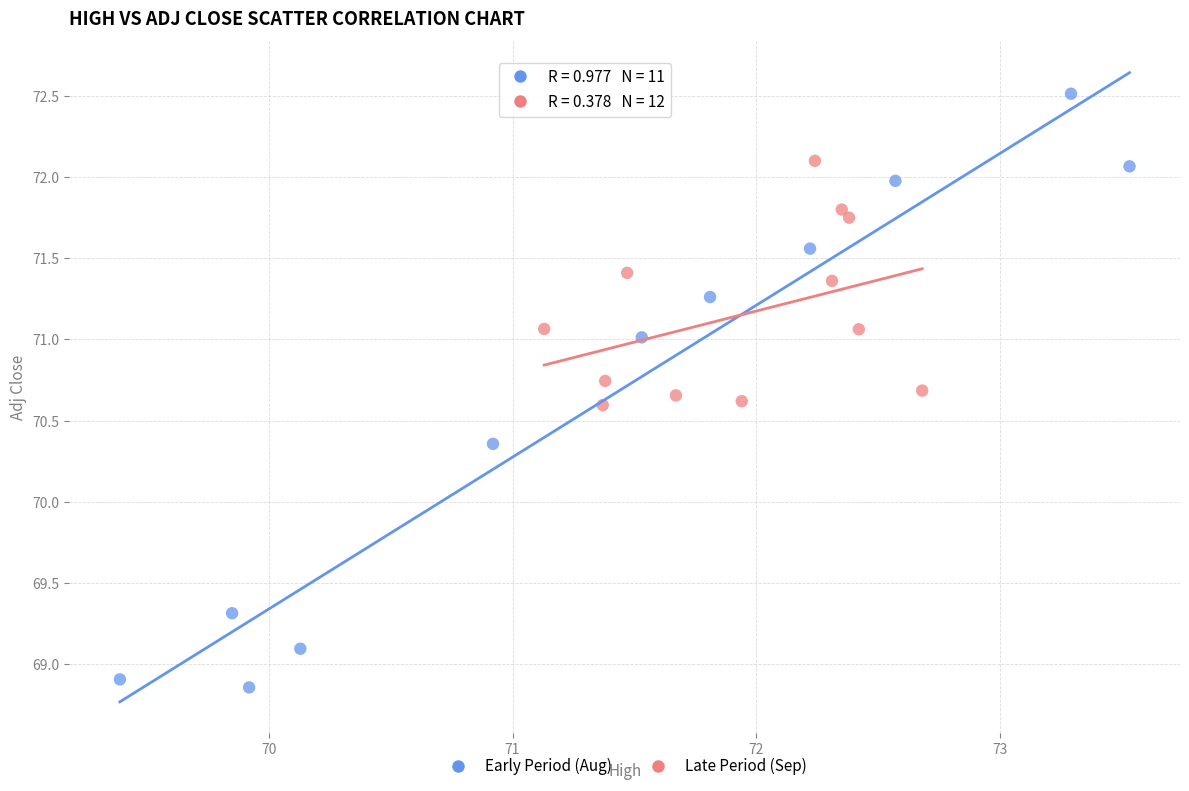

Which series has the largest Y range (max minus min)?

Early Period (Aug)